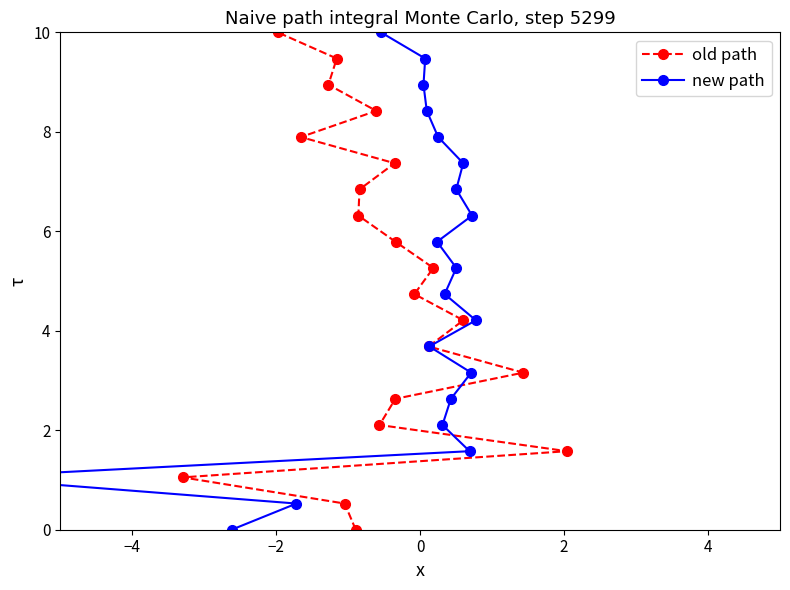

How many data points in new path are above 5?

10